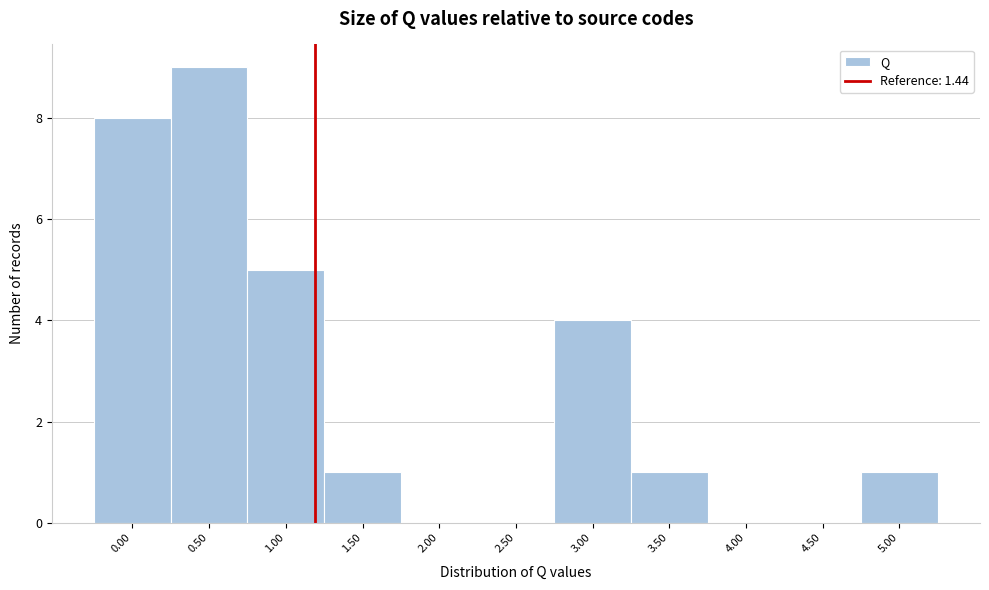

Reading left to right, what are all the values shown in this chart?

0.00=8	0.50=9	1.00=5	1.50=1	2.00=0	2.50=0	3.00=4	3.50=1	4.00=0	4.50=0	5.00=1